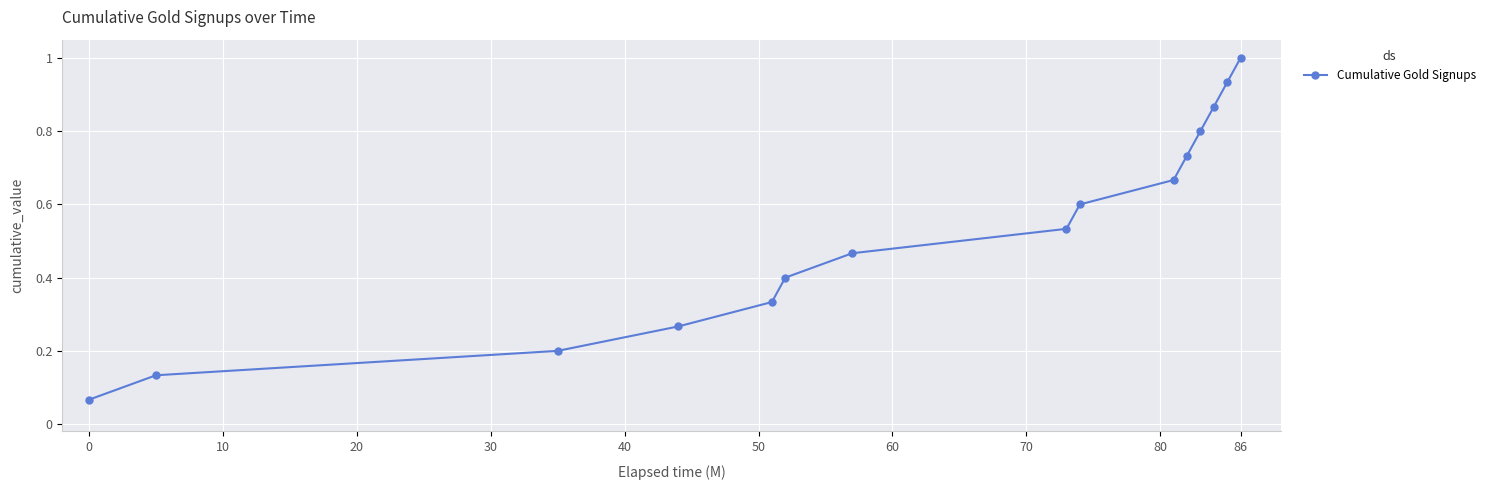

What is the greatest value displayed?

1.0